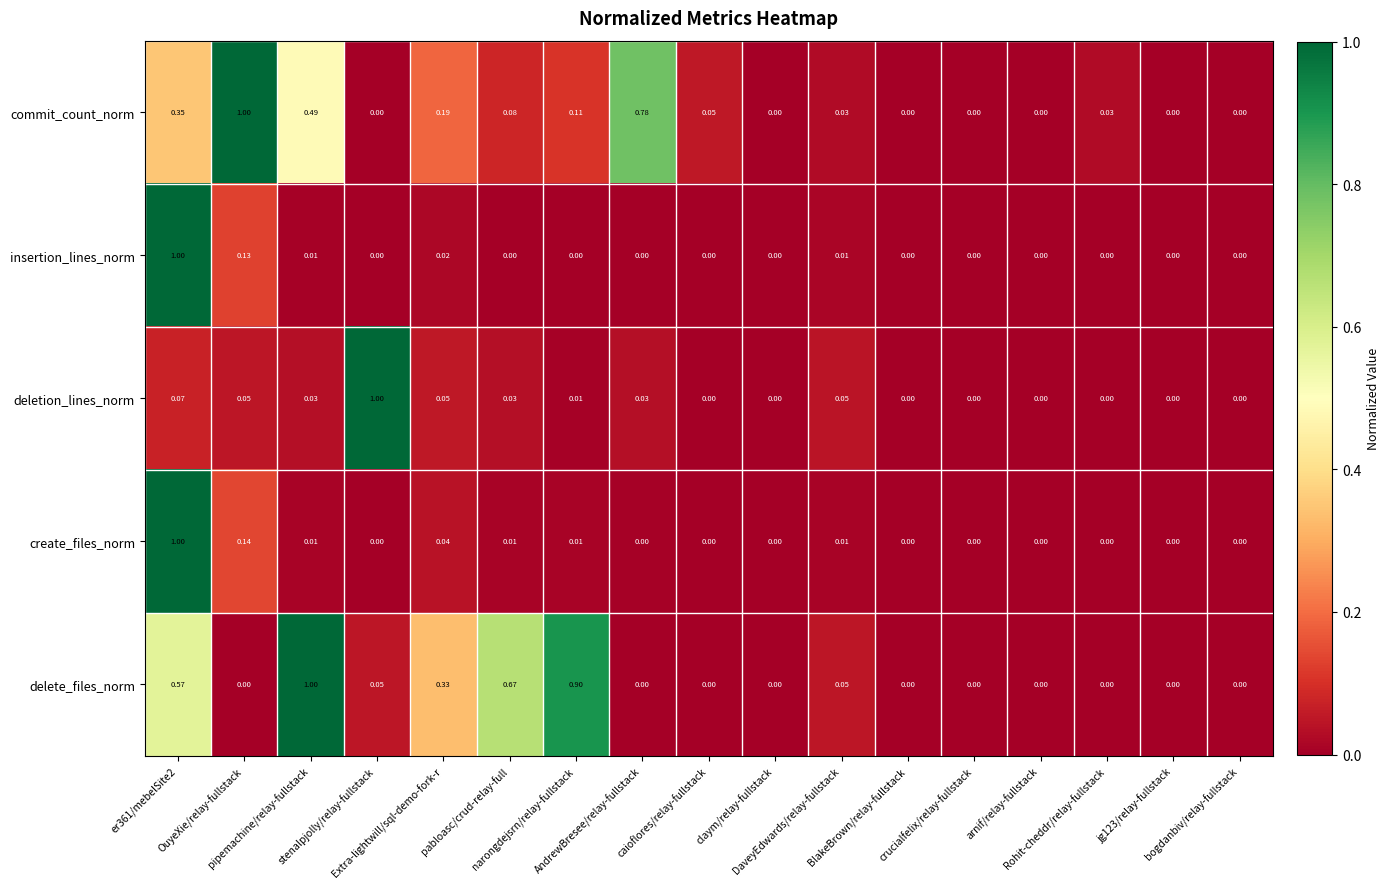

Which series has the largest total across all categories?

delete_files_norm